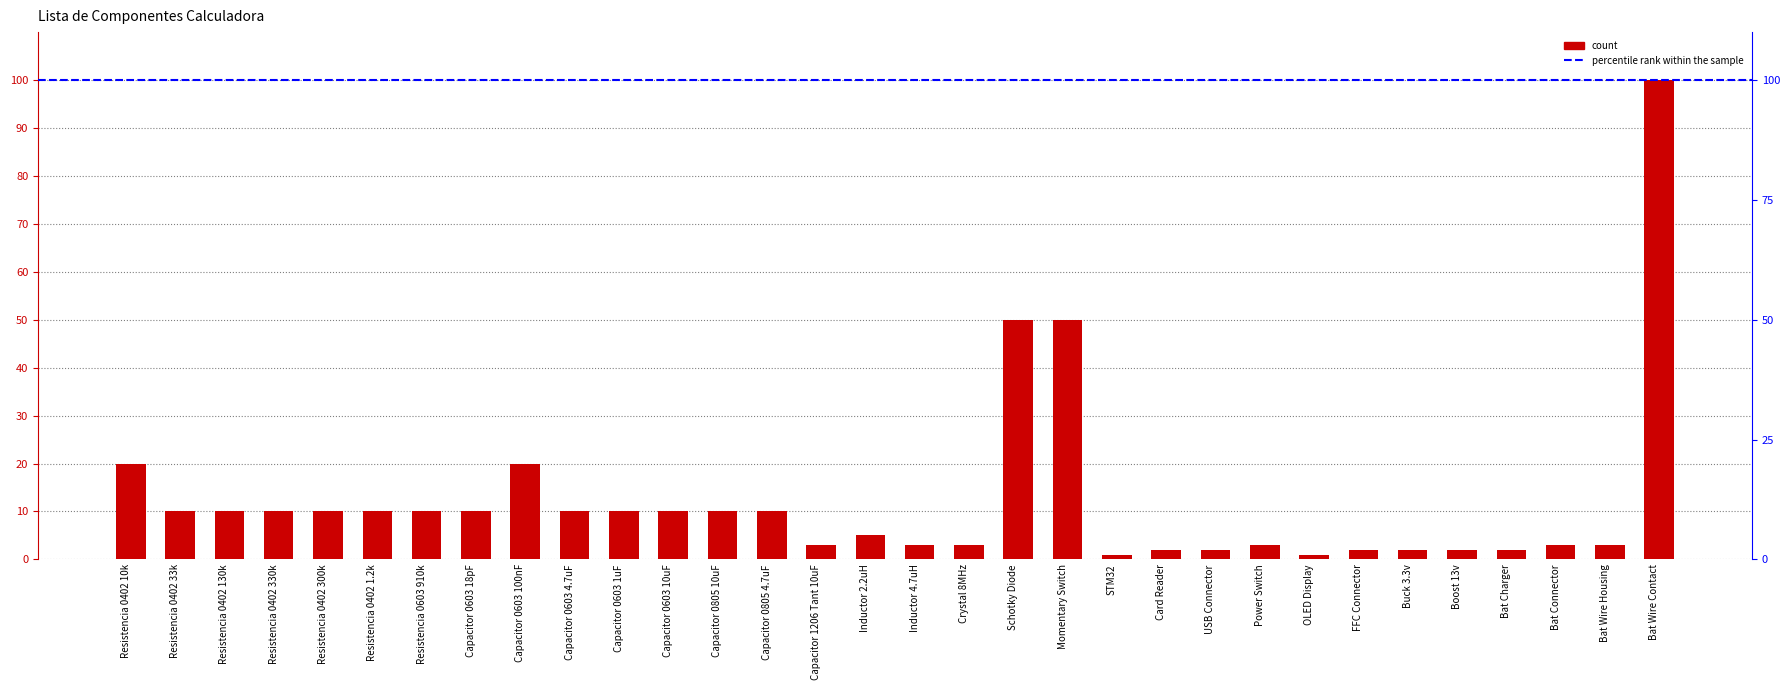

Count the number of data series in this chart.

1